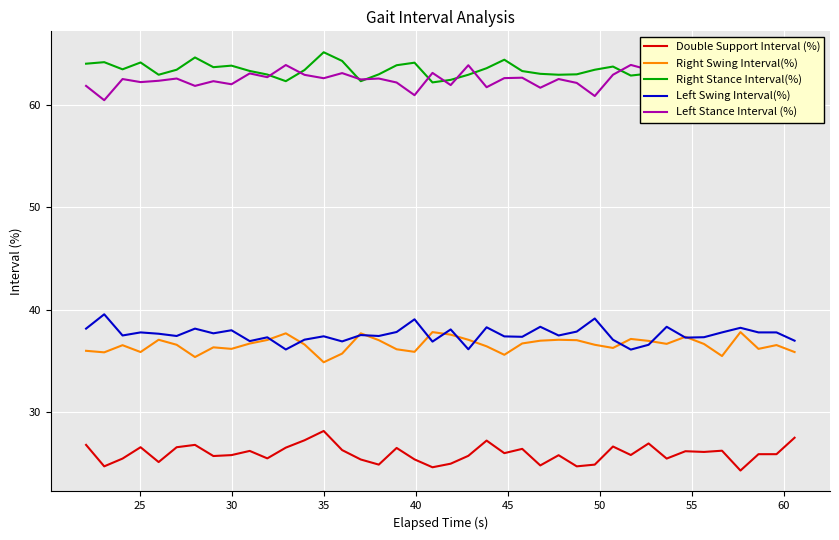

What is the maximum value for Right Swing Interval(%)?

37.8